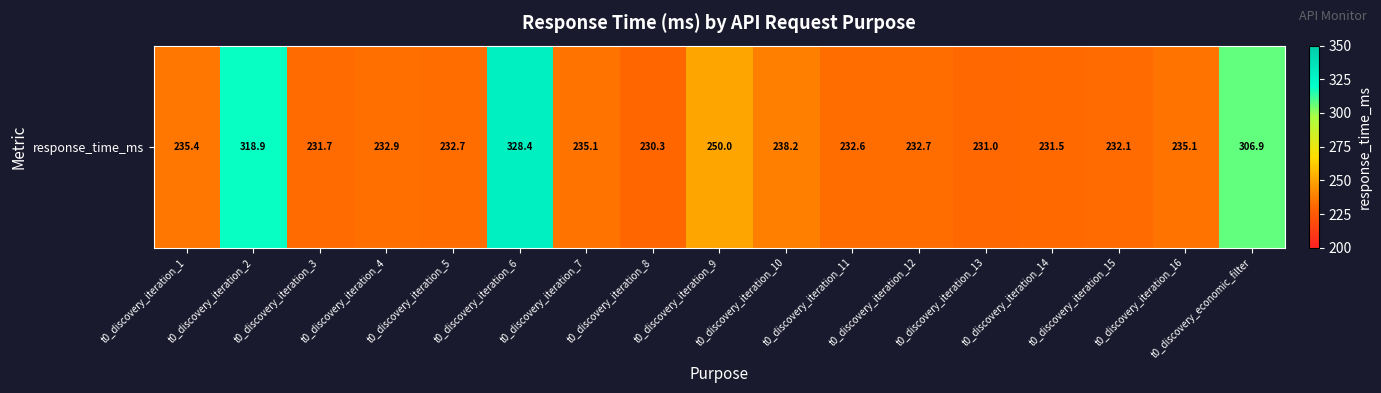

Where does the data first go above 232?

t0_discovery_iteration_1